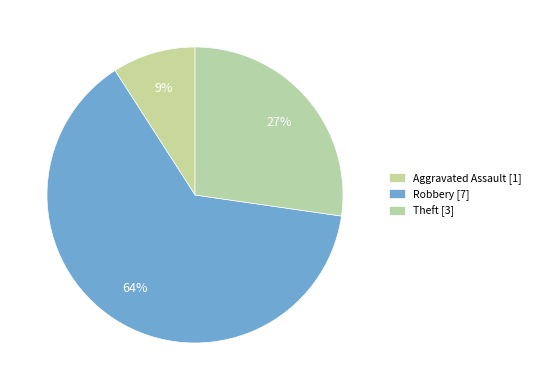

Count the number of slices in the pie.

3